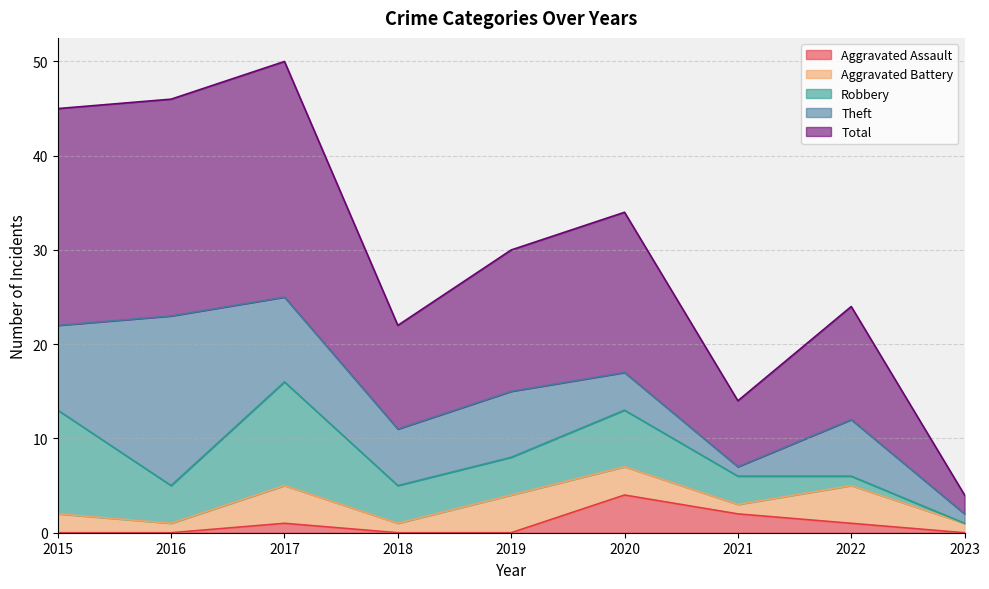

At which category is the sum across all series the highest?

2017